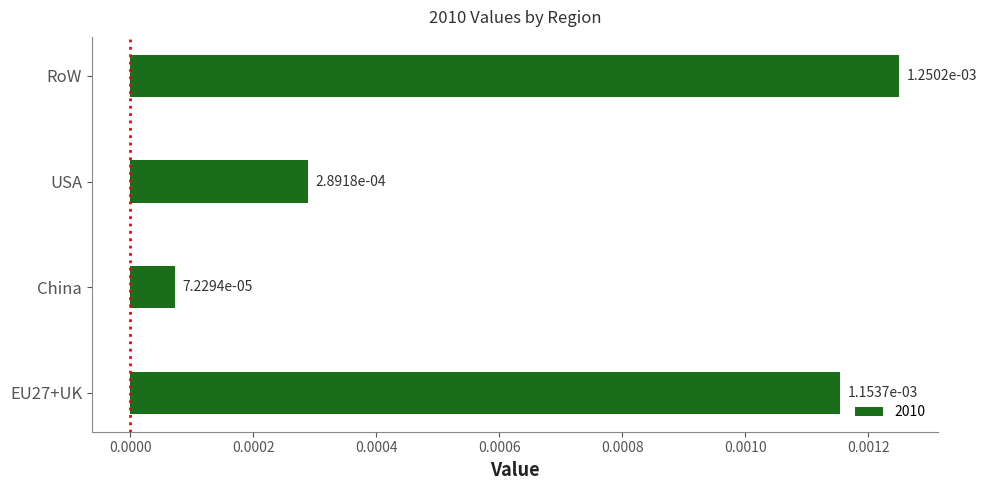

Are the bars grouped side by side (vs. stacked)?

No